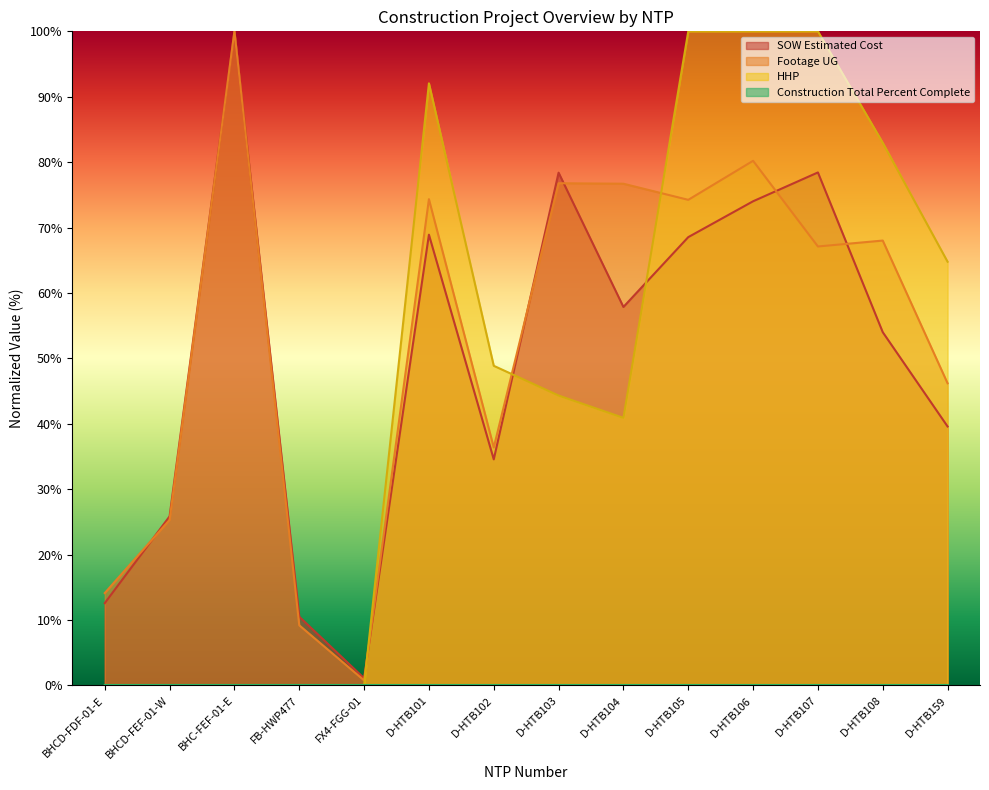

Which series has the widest spread of values?

HHP